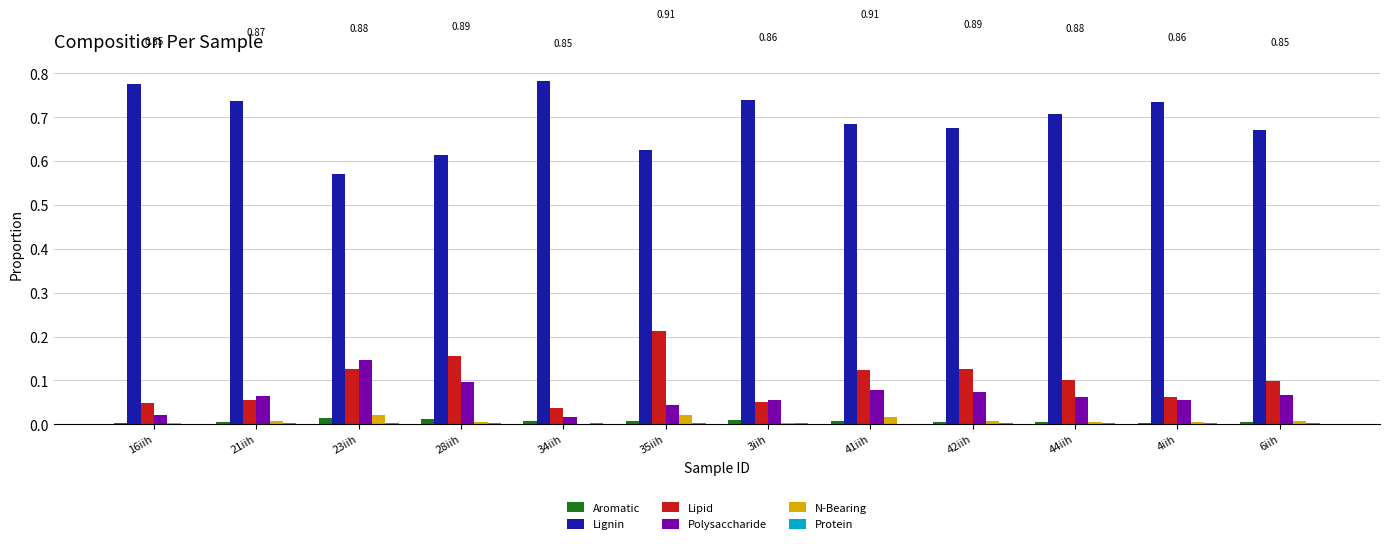

Which series has the widest spread of values?

Lignin